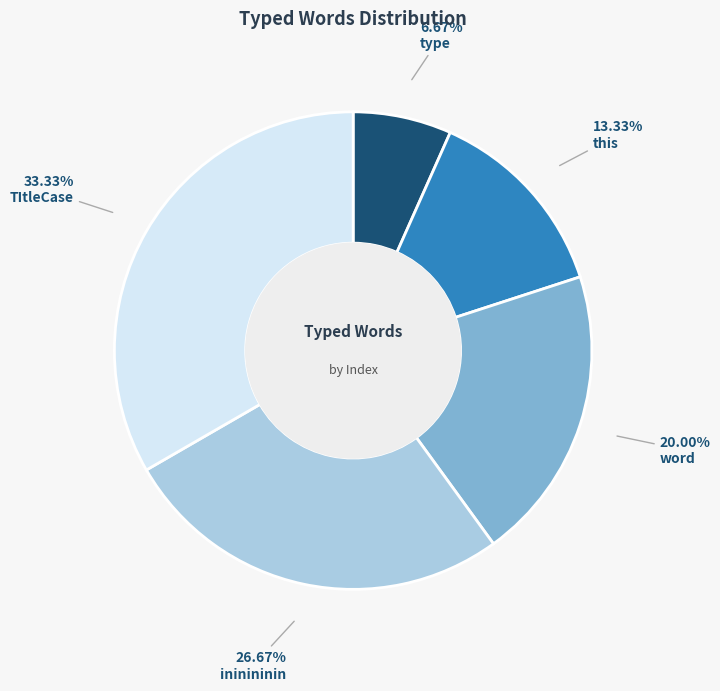

Does any single category account for the majority?

No